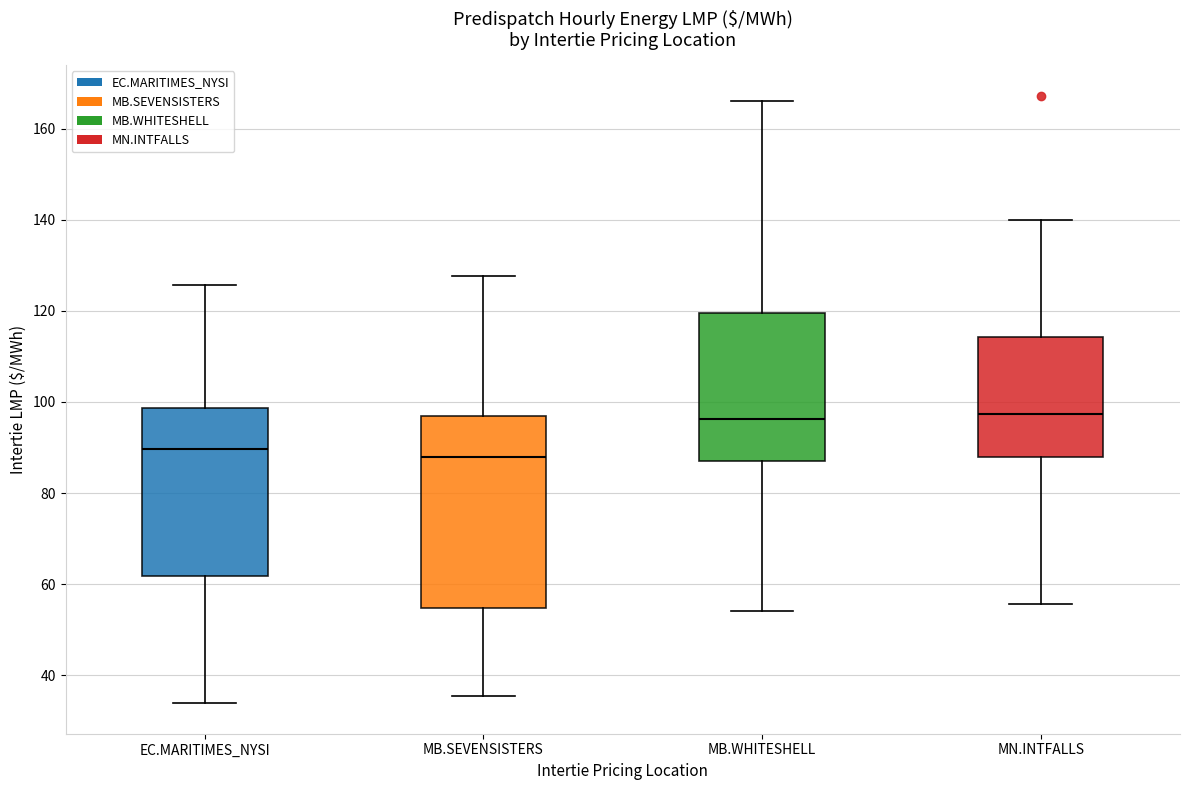

Reading left to right, transcribe this box plot: for each box, give where its median line is, the range the box spans, and where its two whiskers end, as read against the y-axis. The values are not printed on the chart, so give them approximately, as read against the axis.

EC.MARITIMES_NYSI: median 90, box 62 to 98, whiskers 34 to 126
MB.SEVENSISTERS: median 88, box 54 to 96, whiskers 36 to 128
MB.WHITESHELL: median 96, box 88 to 120, whiskers 54 to 166
MN.INTFALLS: median 98, box 88 to 114, whiskers 56 to 140